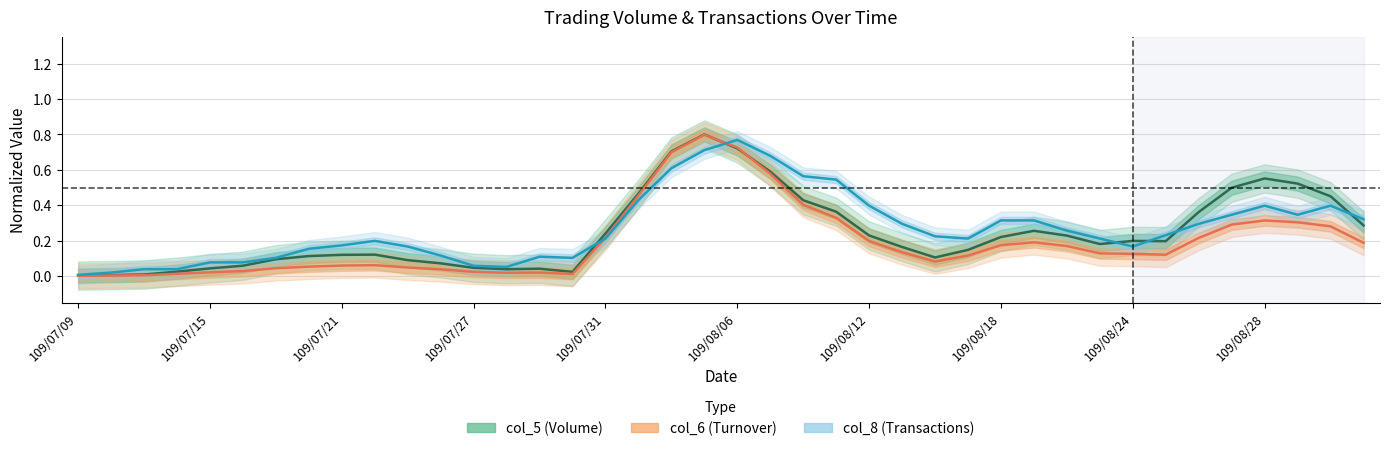

What is the difference between the second highest and minimum values in the col_5 series?

0.7